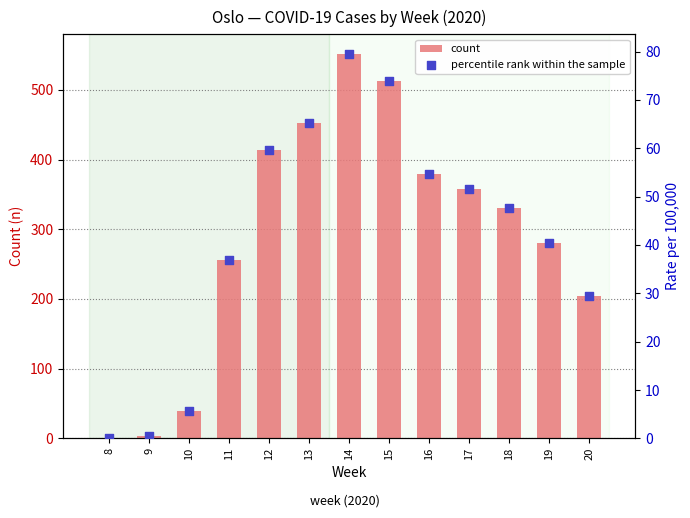

What are all the series names shown in the legend?

count, percentile rank within the sample